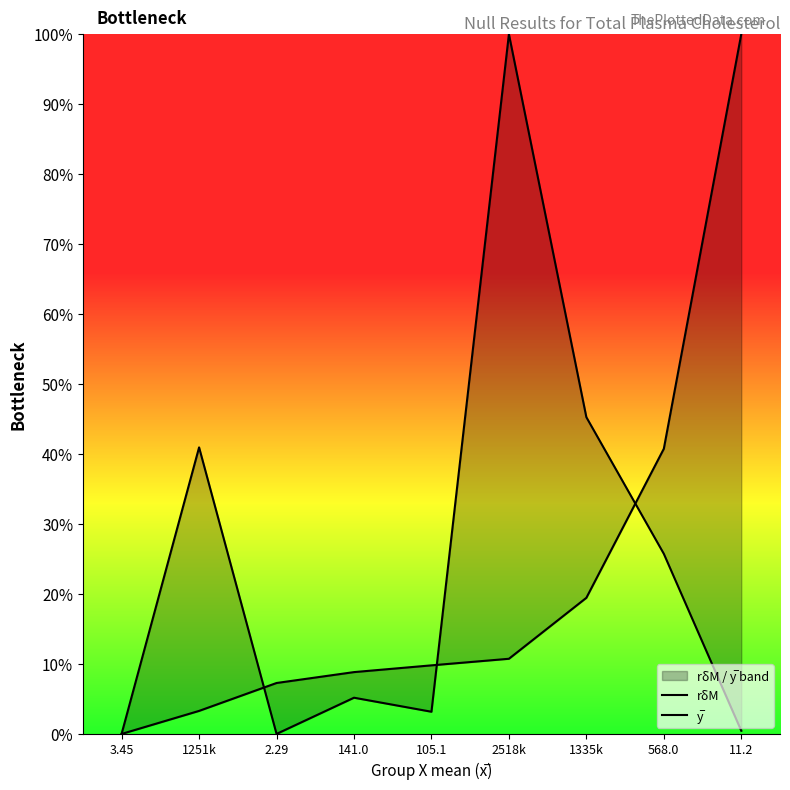

How many positive values does the y̅ series have?

8